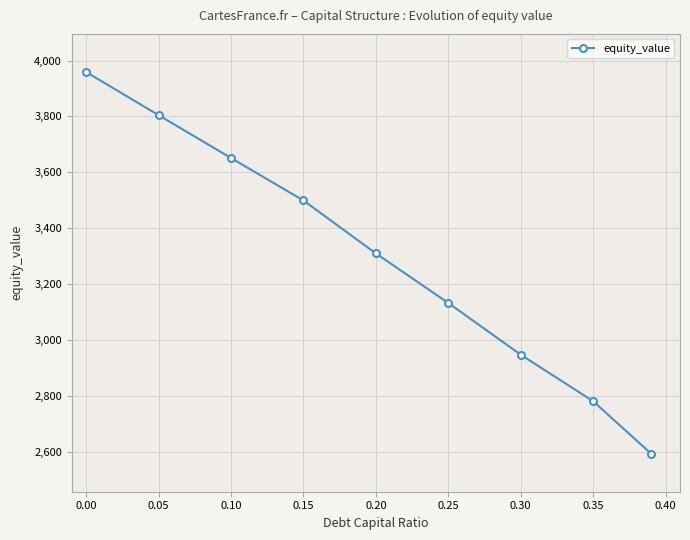

True or false: the data has more than 0 interior local peaks.

False